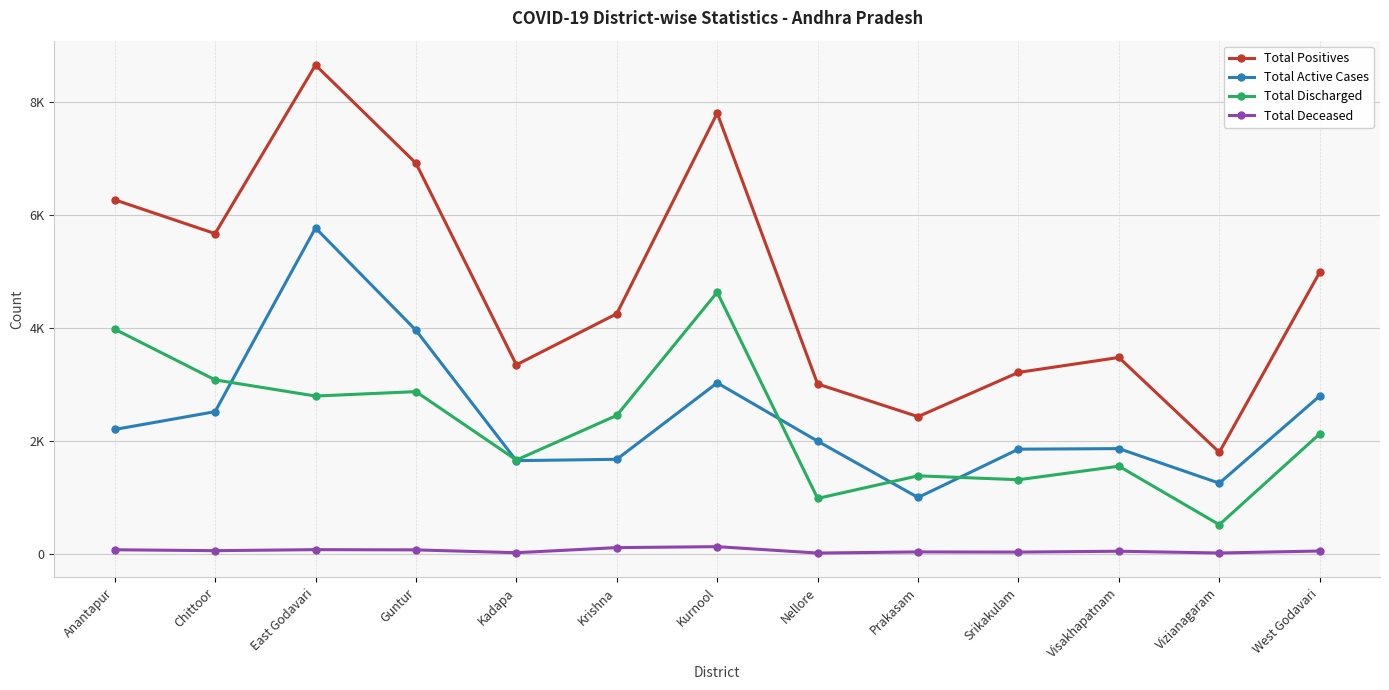

At which category does the chart reach its peak across all series?

East Godavari